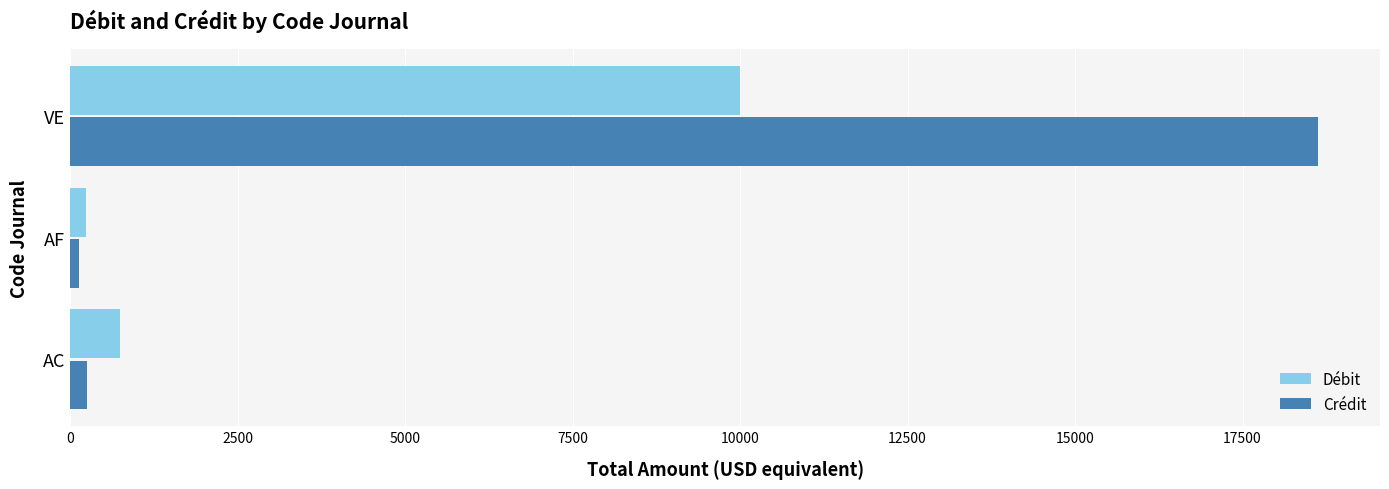

What is the greatest value displayed?

18620.7